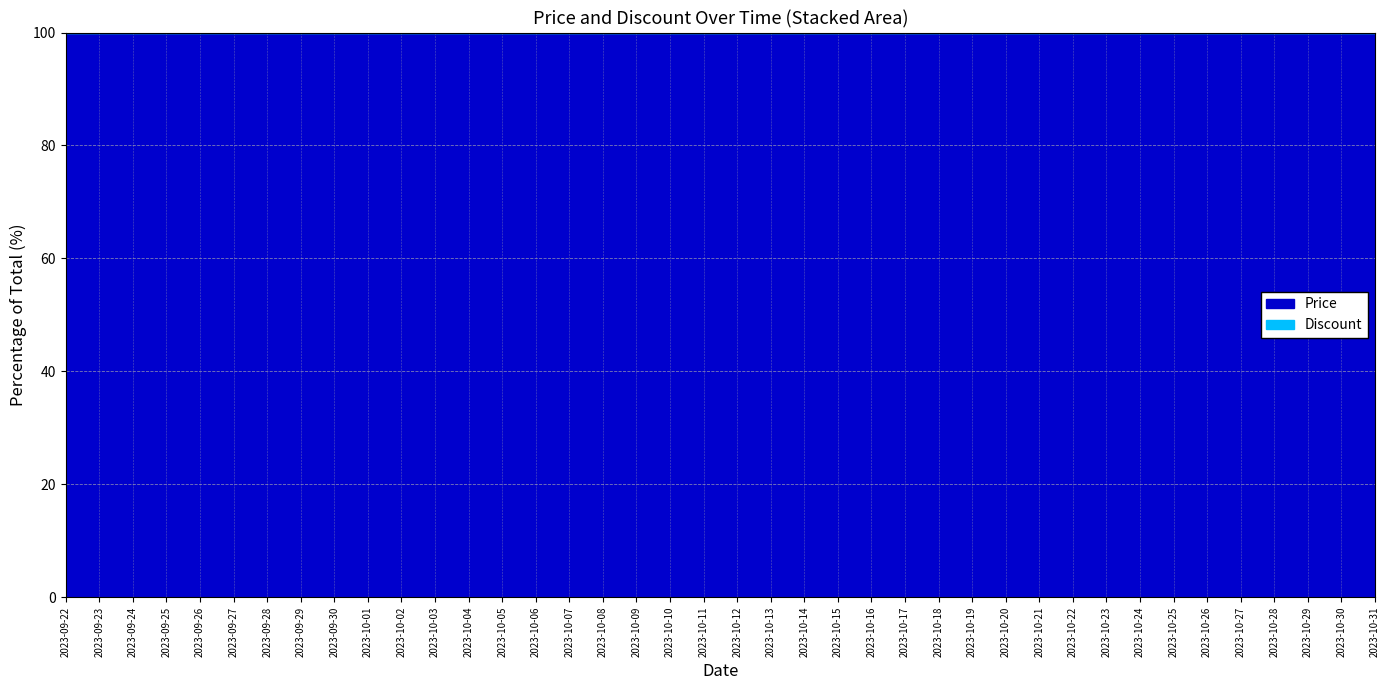

What position from the left is 2023-10-08?

17